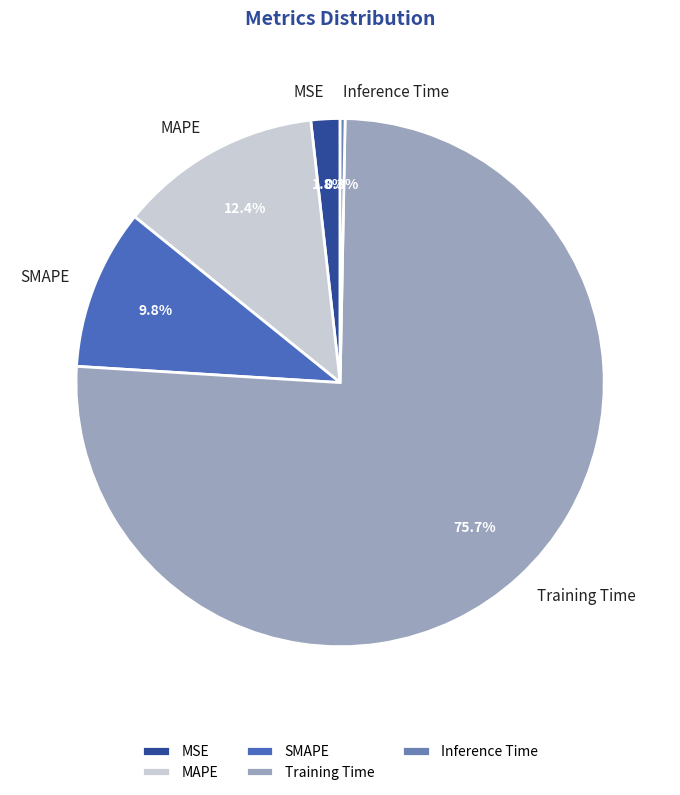

Between Training Time and MAPE, which is larger?

Training Time